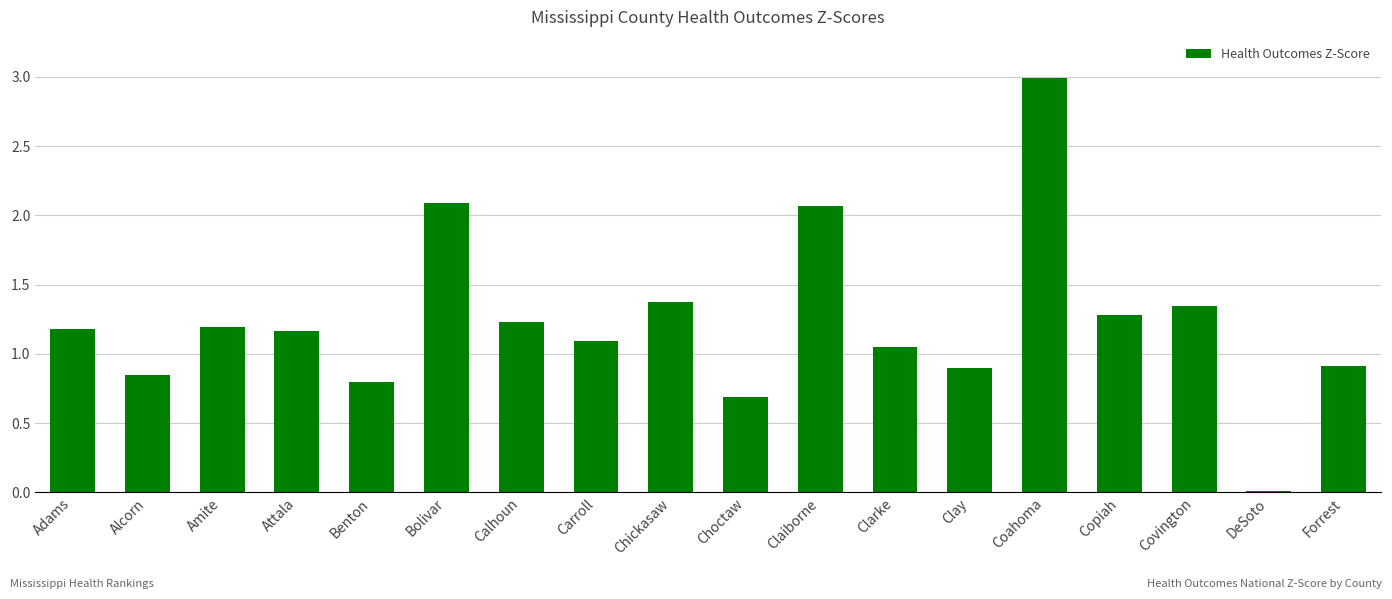

What is the label of the 15th bar from the right?

Attala